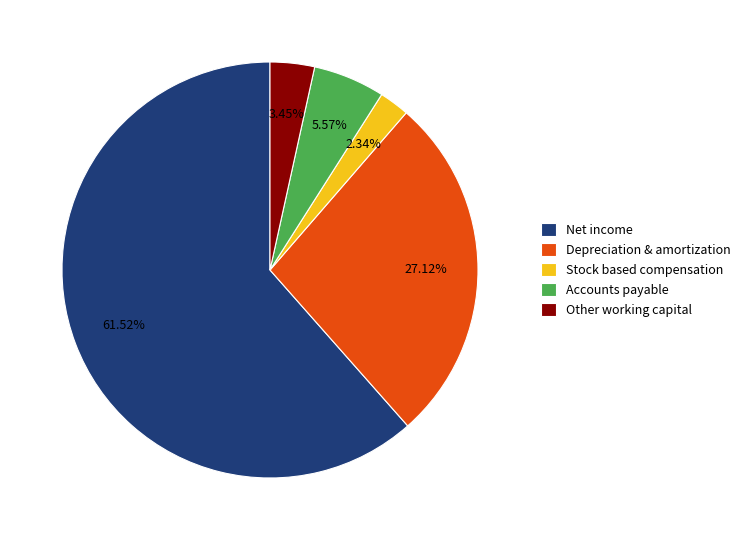

Which has a higher value, Accounts payable or Depreciation & amortization?

Depreciation & amortization